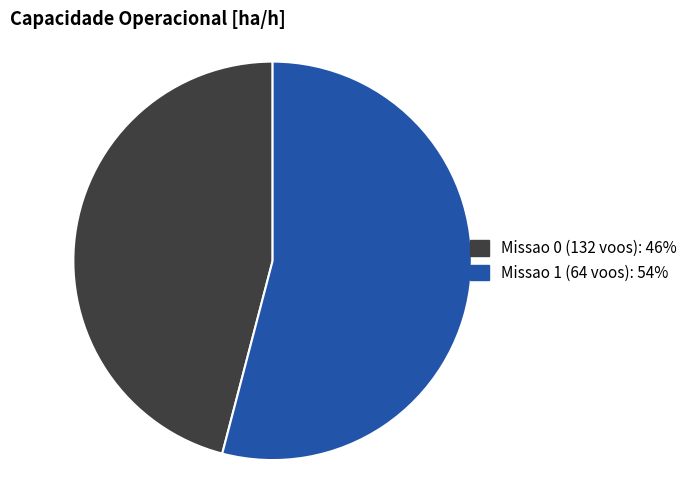

Is there a majority slice in this chart?

Yes